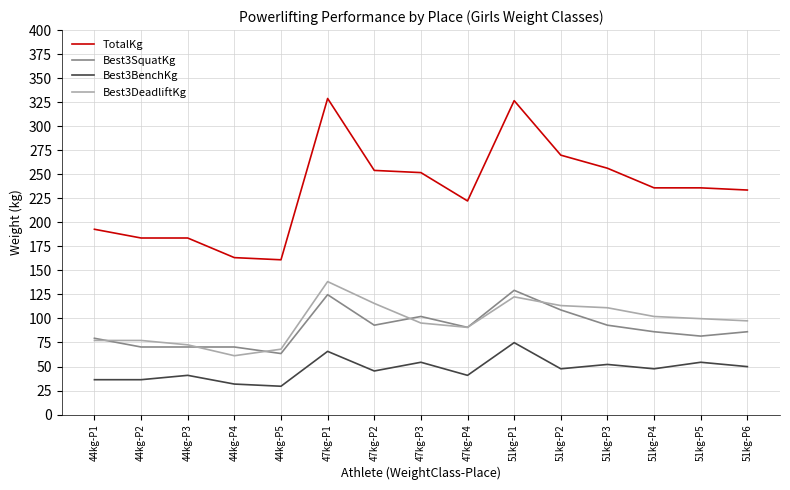

Rank the series by their maximum value, from highest to lowest.

TotalKg, Best3DeadliftKg, Best3SquatKg, Best3BenchKg